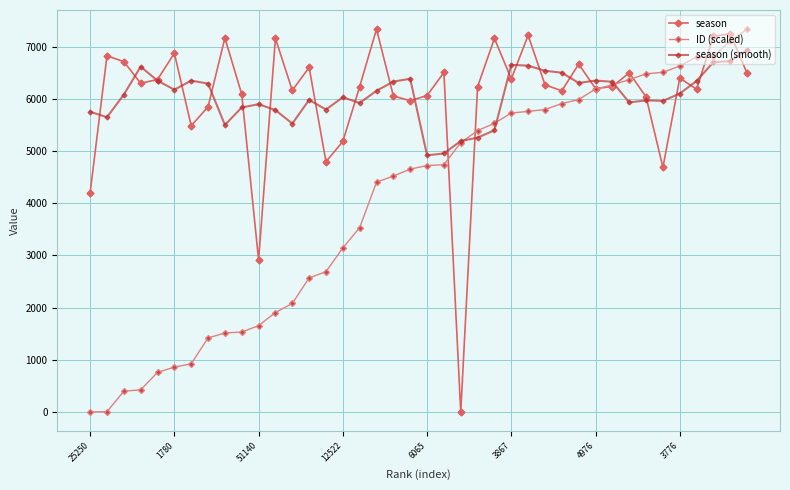

What are all the series names shown in the legend?

season, ID (scaled), season (smooth)